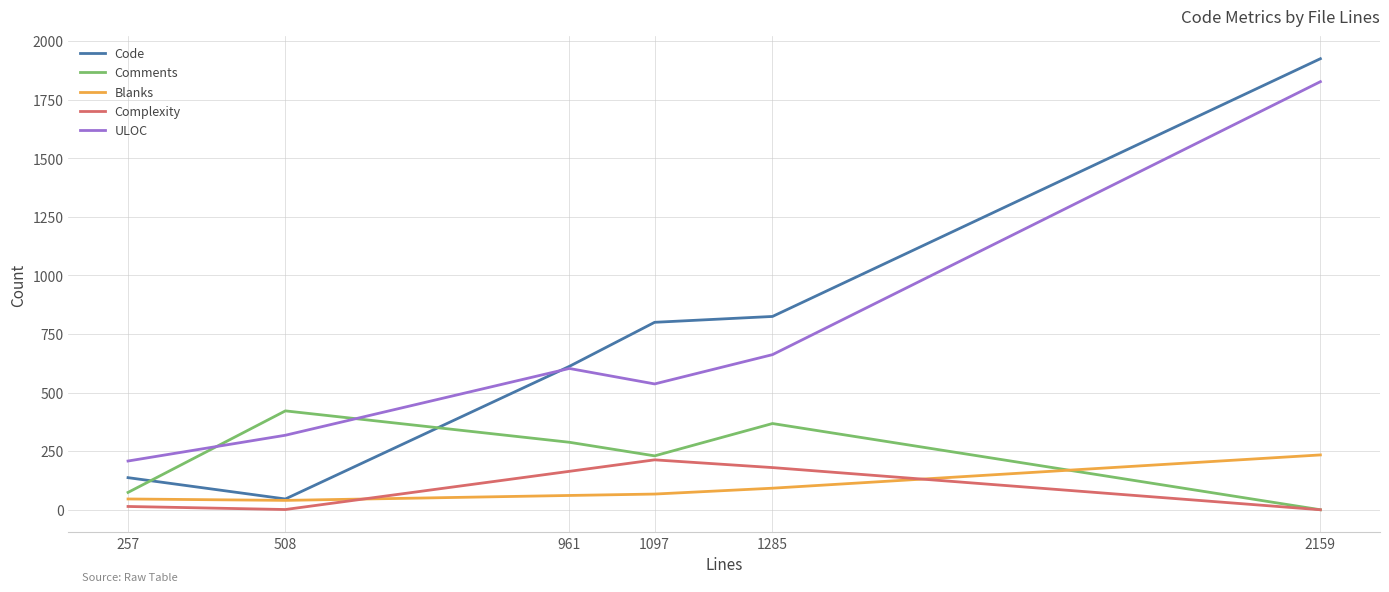

What is the total value across all series at 961?

1728